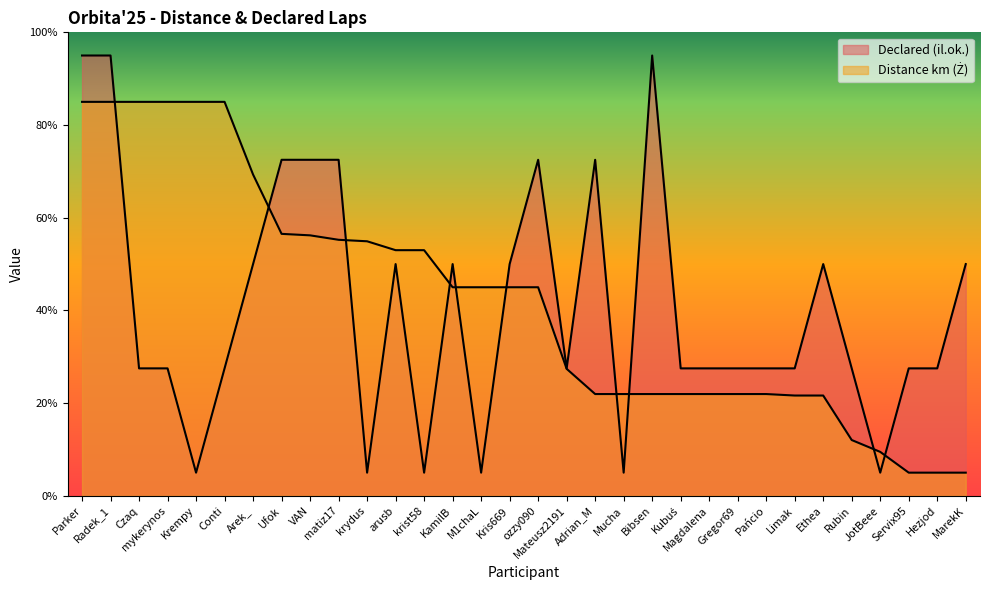

How many lines are shown in the chart?

2